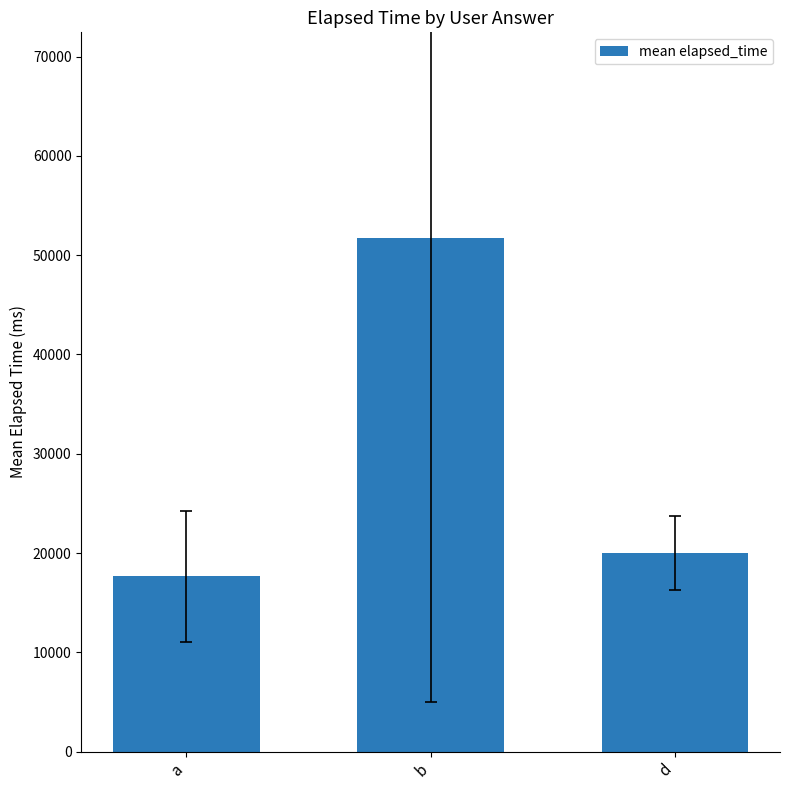

Between a and b, which is larger?

b